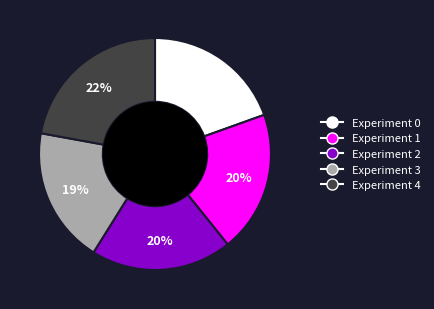

To the nearest percent, what is the average slice percentage?

20%